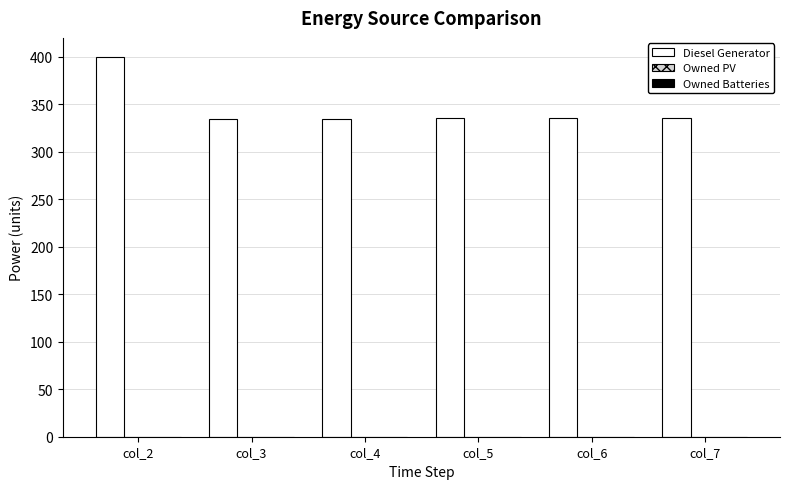

What is the sum of all values?

2078.0